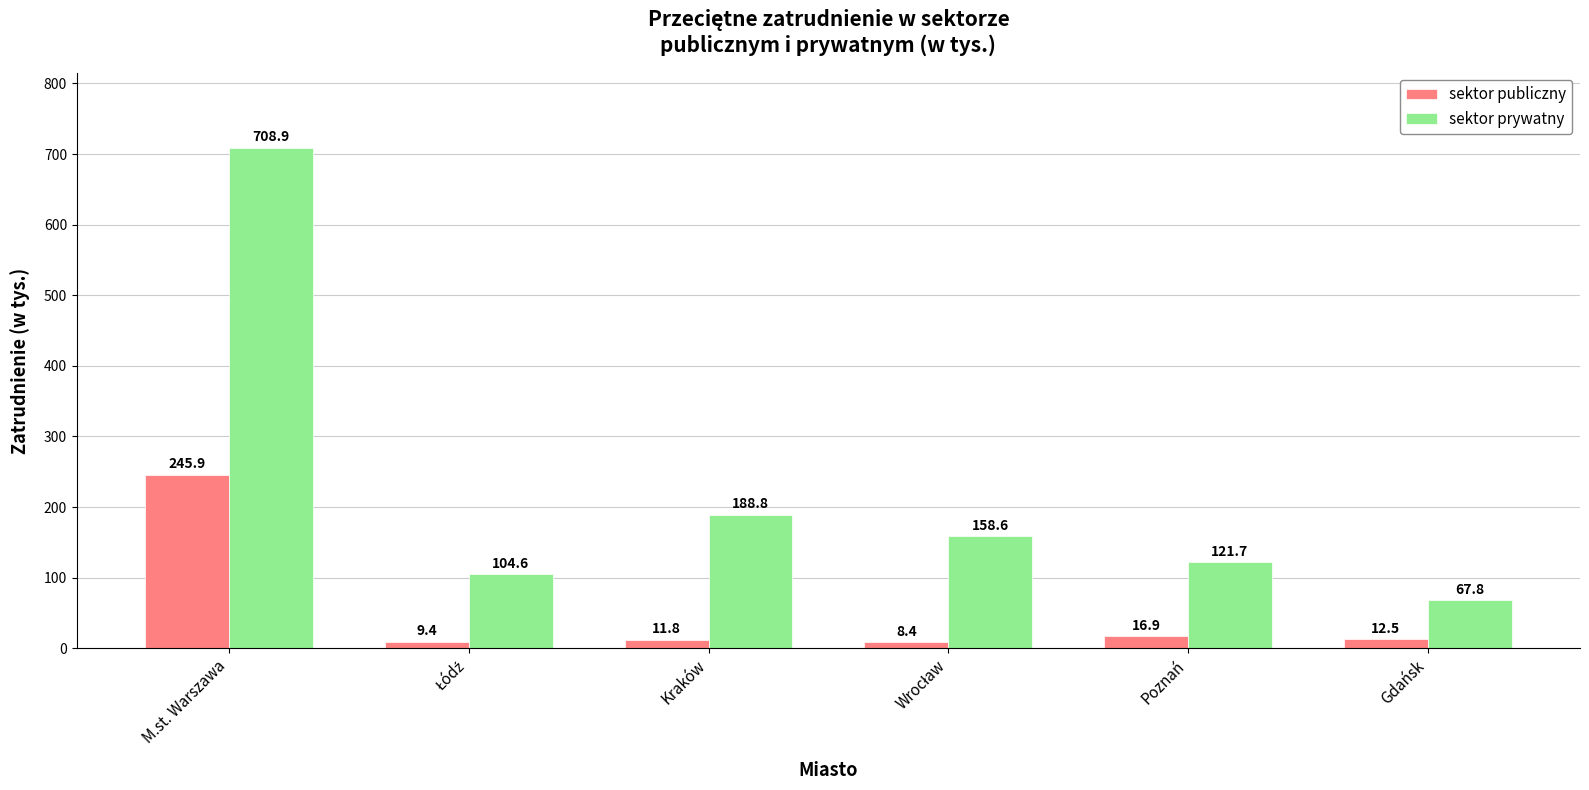

Which series has the widest spread of values?

sektor prywatny